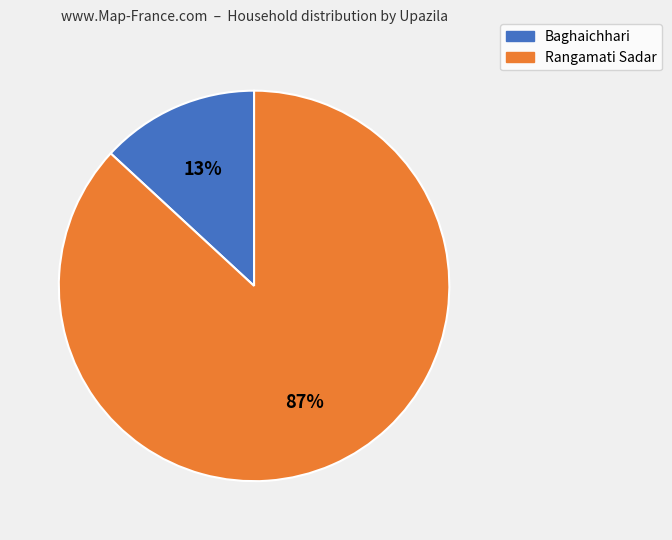

To the nearest percent, what portion does Rangamati Sadar represent?

87%